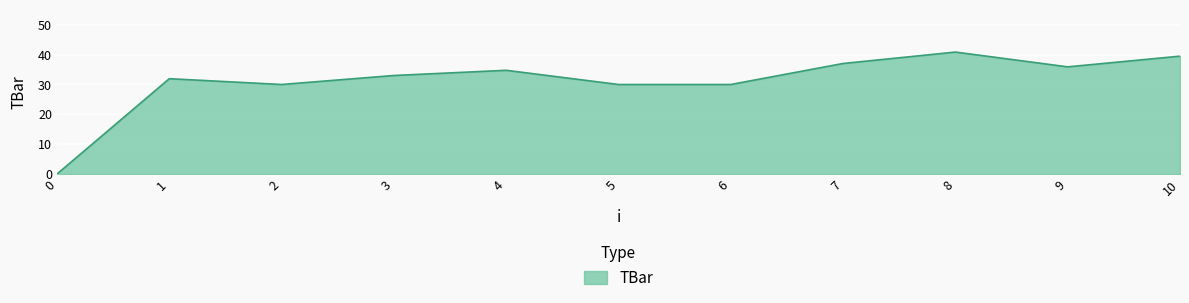

Where does the data first go above 33?

3